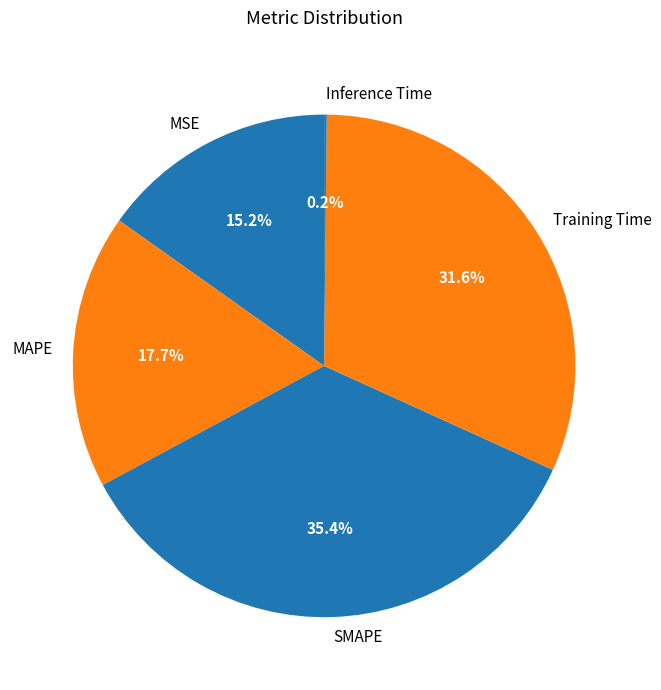

Is SMAPE the majority of the pie?

No